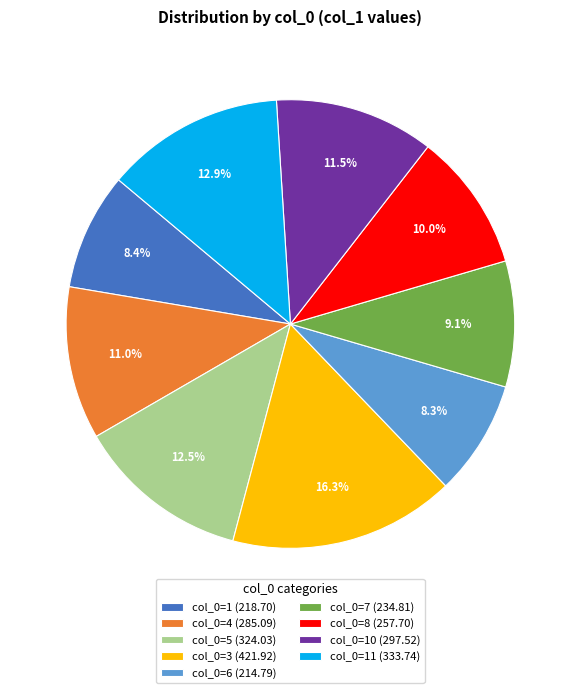

Do col_0=7 (234.81) and col_0=3 (421.92) together represent more than half of the pie?

No